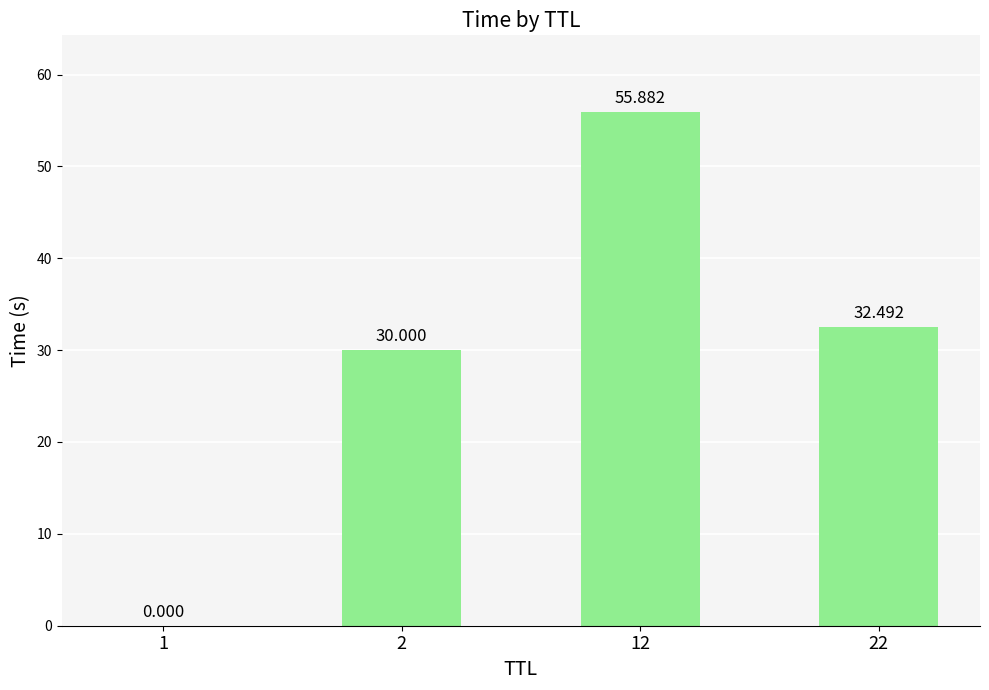

Between 22 and 2, which is larger?

22